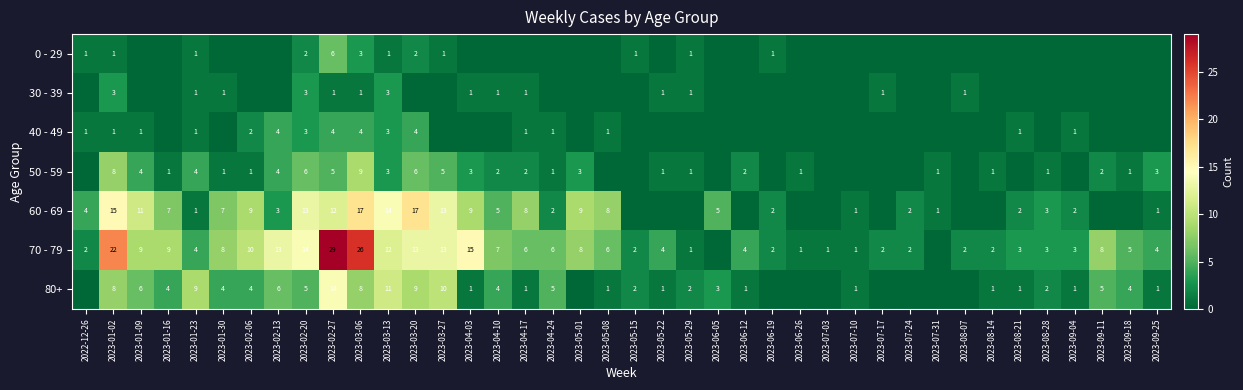

Count the number of data series in this chart.

7